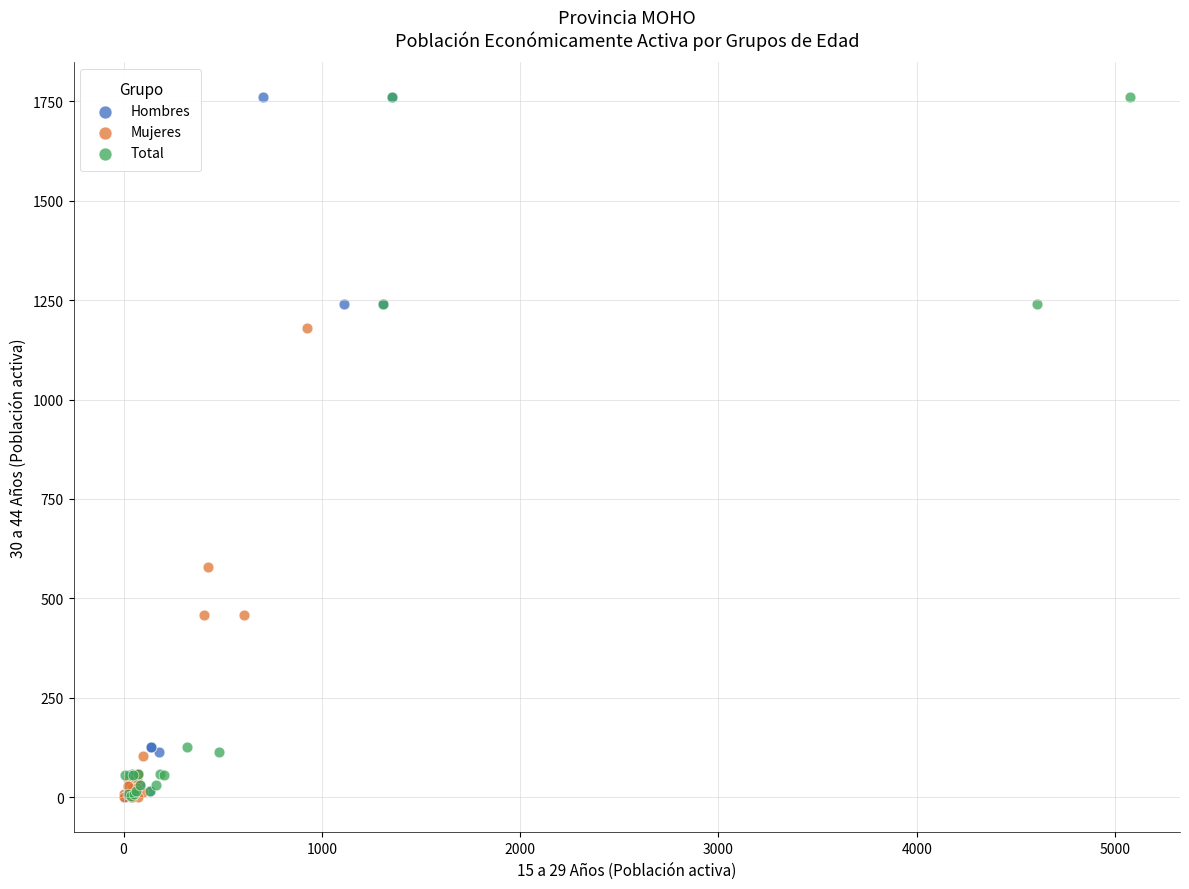

What are all the series names shown in the legend?

Hombres, Mujeres, Total